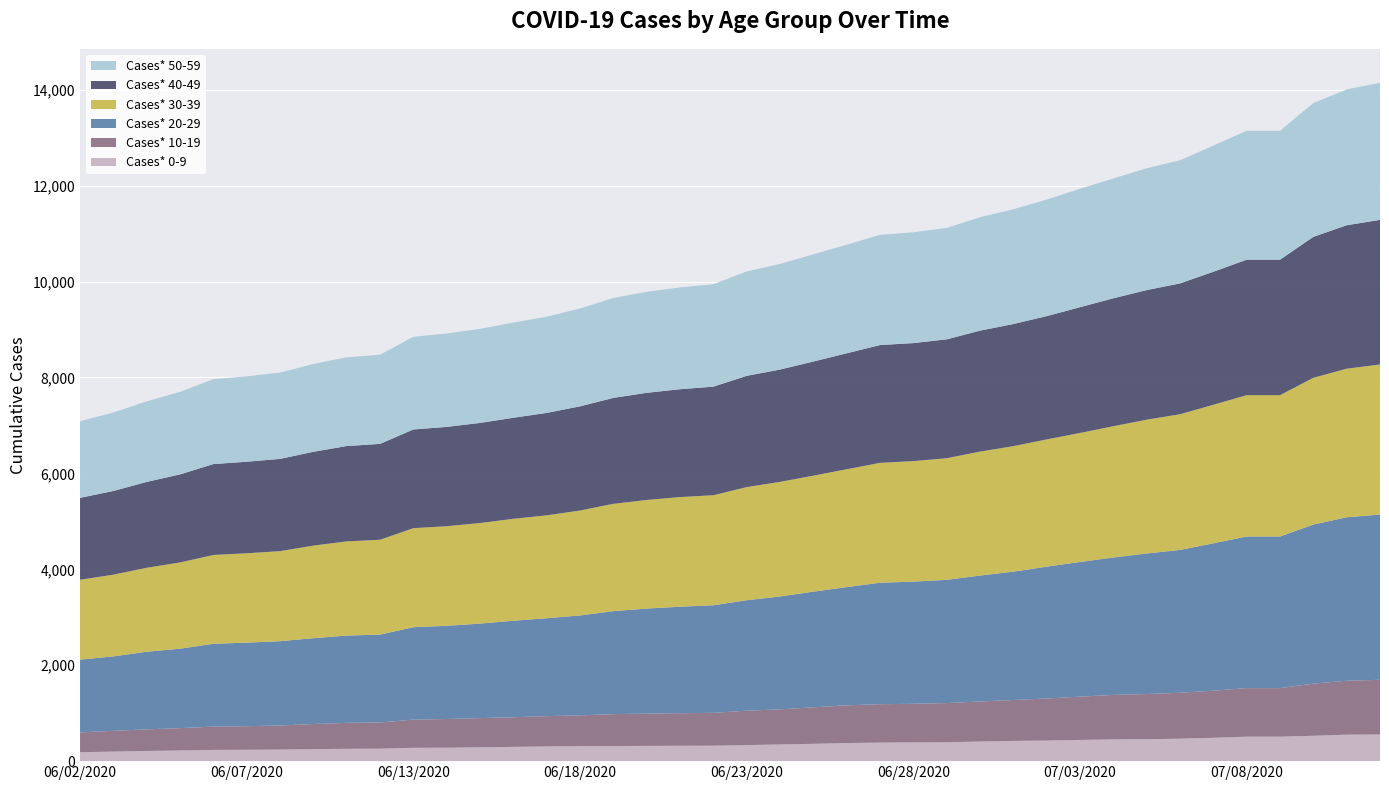

Reading left to right, list all the values displayed in this chart.

Cases* 0-9: 06/02/2020=186	06/03/2020=199	06/04/2020=212	06/05/2020=222	06/06/2020=234	06/07/2020=237	06/08/2020=241	06/09/2020=250	06/10/2020=257	06/11/2020=260	06/13/2020=278	06/14/2020=280	06/15/2020=288	06/16/2020=298	06/17/2020=307	06/18/2020=312	06/19/2020=315	06/20/2020=318	06/21/2020=321	06/22/2020=322	06/23/2020=335	06/24/2020=348	06/25/2020=361	06/26/2020=377	06/27/2020=387	06/28/2020=390	06/29/2020=394	06/30/2020=409	07/01/2020=422	07/02/2020=429	07/03/2020=442	07/04/2020=453	07/05/2020=458	07/06/2020=468	07/07/2020=487	07/08/2020=510	07/09/2020=510	07/10/2020=529	07/11/2020=552	07/12/2020=556
Cases* 10-19: 06/02/2020=414	06/03/2020=433	06/04/2020=451	06/05/2020=466	06/06/2020=486	06/07/2020=492	06/08/2020=502	06/09/2020=524	06/10/2020=541	06/11/2020=546	06/13/2020=588	06/14/2020=599	06/15/2020=609	06/16/2020=617	06/17/2020=631	06/18/2020=643	06/19/2020=665	06/20/2020=673	06/21/2020=679	06/22/2020=685	06/23/2020=717	06/24/2020=732	06/25/2020=761	06/26/2020=787	06/27/2020=800	06/28/2020=806	06/29/2020=817	06/30/2020=835	07/01/2020=853	07/02/2020=877	07/03/2020=903	07/04/2020=928	07/05/2020=941	07/06/2020=958	07/07/2020=982	07/08/2020=1013	07/09/2020=1013	07/10/2020=1087	07/11/2020=1124	07/12/2020=1140
Cases* 20-29: 06/02/2020=1516	06/03/2020=1552	06/04/2020=1618	06/05/2020=1657	06/06/2020=1727	06/07/2020=1742	06/08/2020=1758	06/09/2020=1790	06/10/2020=1820	06/11/2020=1833	06/13/2020=1927	06/14/2020=1943	06/15/2020=1971	06/16/2020=2013	06/17/2020=2042	06/18/2020=2083	06/19/2020=2148	06/20/2020=2191	06/21/2020=2220	06/22/2020=2243	06/23/2020=2303	06/24/2020=2354	06/25/2020=2412	06/26/2020=2465	06/27/2020=2533	06/28/2020=2547	06/29/2020=2569	06/30/2020=2625	07/01/2020=2676	07/02/2020=2749	07/03/2020=2808	07/04/2020=2865	07/05/2020=2931	07/06/2020=2978	07/07/2020=3073	07/08/2020=3161	07/09/2020=3161	07/10/2020=3317	07/11/2020=3409	07/12/2020=3446
Cases* 30-39: 06/02/2020=1666	06/03/2020=1704	06/04/2020=1751	06/05/2020=1798	06/06/2020=1852	06/07/2020=1863	06/08/2020=1878	06/09/2020=1930	06/10/2020=1964	06/11/2020=1977	06/13/2020=2065	06/14/2020=2076	06/15/2020=2097	06/16/2020=2125	06/17/2020=2145	06/18/2020=2188	06/19/2020=2237	06/20/2020=2264	06/21/2020=2286	06/22/2020=2295	06/23/2020=2359	06/24/2020=2389	06/25/2020=2418	06/26/2020=2457	06/27/2020=2500	06/28/2020=2513	06/29/2020=2536	06/30/2020=2585	07/01/2020=2617	07/02/2020=2653	07/03/2020=2690	07/04/2020=2737	07/05/2020=2790	07/06/2020=2829	07/07/2020=2889	07/08/2020=2947	07/09/2020=2947	07/10/2020=3060	07/11/2020=3098	07/12/2020=3129
Cases* 40-49: 06/02/2020=1708	06/03/2020=1745	06/04/2020=1790	06/05/2020=1836	06/06/2020=1895	06/07/2020=1909	06/08/2020=1923	06/09/2020=1956	06/10/2020=1988	06/11/2020=1999	06/13/2020=2058	06/14/2020=2071	06/15/2020=2087	06/16/2020=2107	06/17/2020=2136	06/18/2020=2172	06/19/2020=2209	06/20/2020=2234	06/21/2020=2249	06/22/2020=2263	06/23/2020=2320	06/24/2020=2342	06/25/2020=2380	06/26/2020=2418	06/27/2020=2456	06/28/2020=2461	06/29/2020=2479	06/30/2020=2522	07/01/2020=2546	07/02/2020=2571	07/03/2020=2622	07/04/2020=2668	07/05/2020=2702	07/06/2020=2728	07/07/2020=2773	07/08/2020=2824	07/09/2020=2824	07/10/2020=2939	07/11/2020=2991	07/12/2020=3015
Cases* 50-59: 06/02/2020=1598	06/03/2020=1636	06/04/2020=1680	06/05/2020=1721	06/06/2020=1771	06/07/2020=1780	06/08/2020=1800	06/09/2020=1831	06/10/2020=1851	06/11/2020=1859	06/13/2020=1932	06/14/2020=1949	06/15/2020=1961	06/16/2020=1984	06/17/2020=2006	06/18/2020=2040	06/19/2020=2083	06/20/2020=2106	06/21/2020=2124	06/22/2020=2135	06/23/2020=2177	06/24/2020=2202	06/25/2020=2236	06/26/2020=2264	06/27/2020=2298	06/28/2020=2310	06/29/2020=2323	06/30/2020=2365	07/01/2020=2394	07/02/2020=2429	07/03/2020=2471	07/04/2020=2497	07/05/2020=2541	07/06/2020=2568	07/07/2020=2631	07/08/2020=2689	07/09/2020=2689	07/10/2020=2789	07/11/2020=2832	07/12/2020=2859